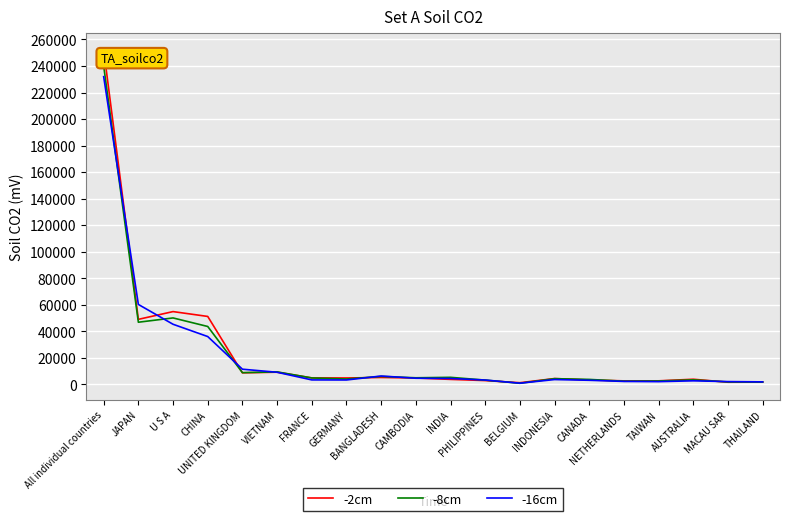

What is the maximum value for -8cm?

239926.1